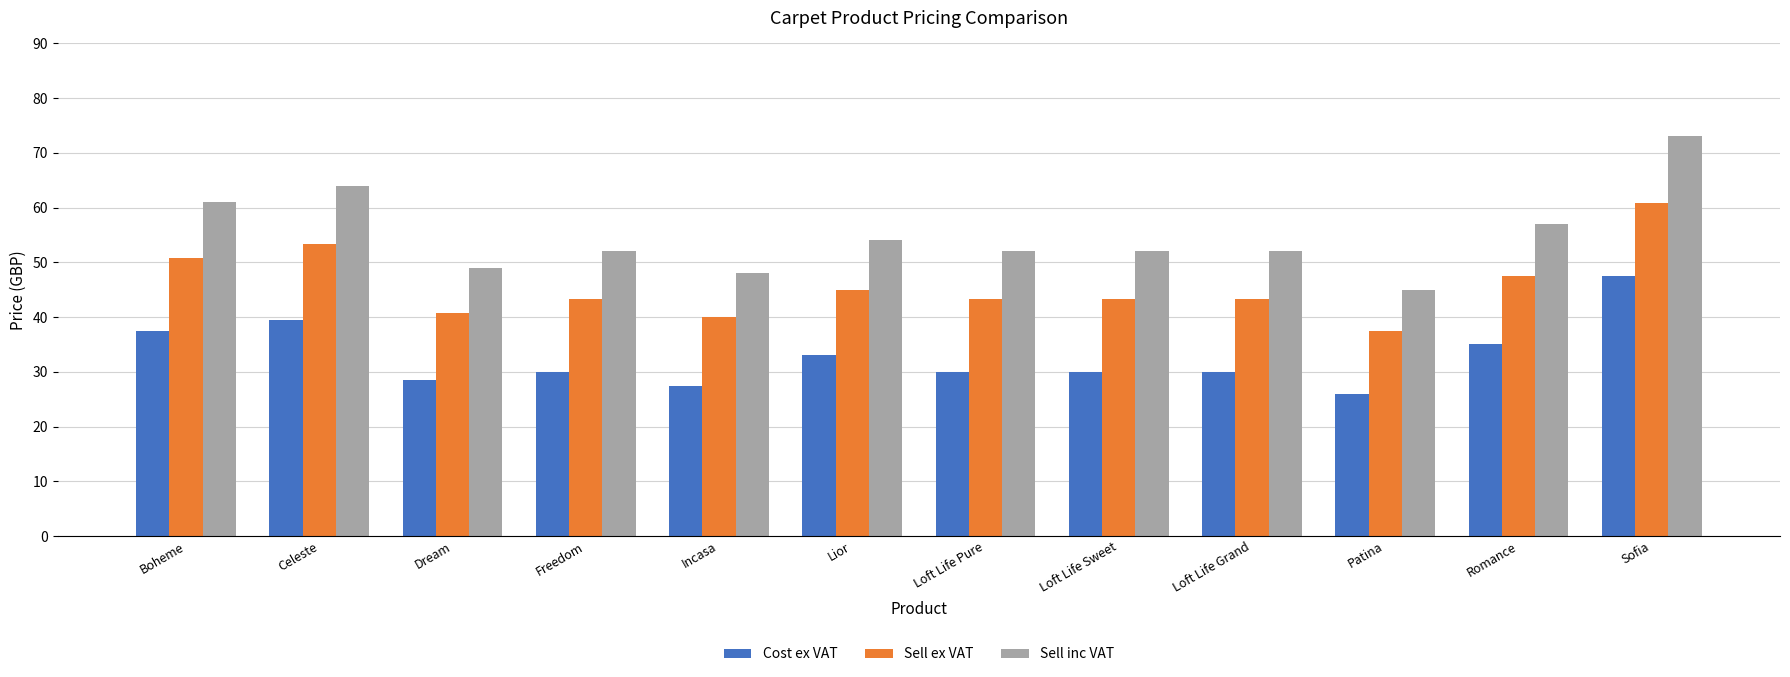

Reading left to right, list all the values displayed in this chart.

Cost ex VAT: 37.5	39.5	28.5	30.0	27.5	33.0	30.0	30.0	30.0	26.0	35.0	47.5
Sell ex VAT: 50.8	53.3	40.8	43.3	40.0	45.0	43.3	43.3	43.3	37.5	47.5	60.8
Sell inc VAT: 61.0	64.0	49.0	52.0	48.0	54.0	52.0	52.0	52.0	45.0	57.0	73.0